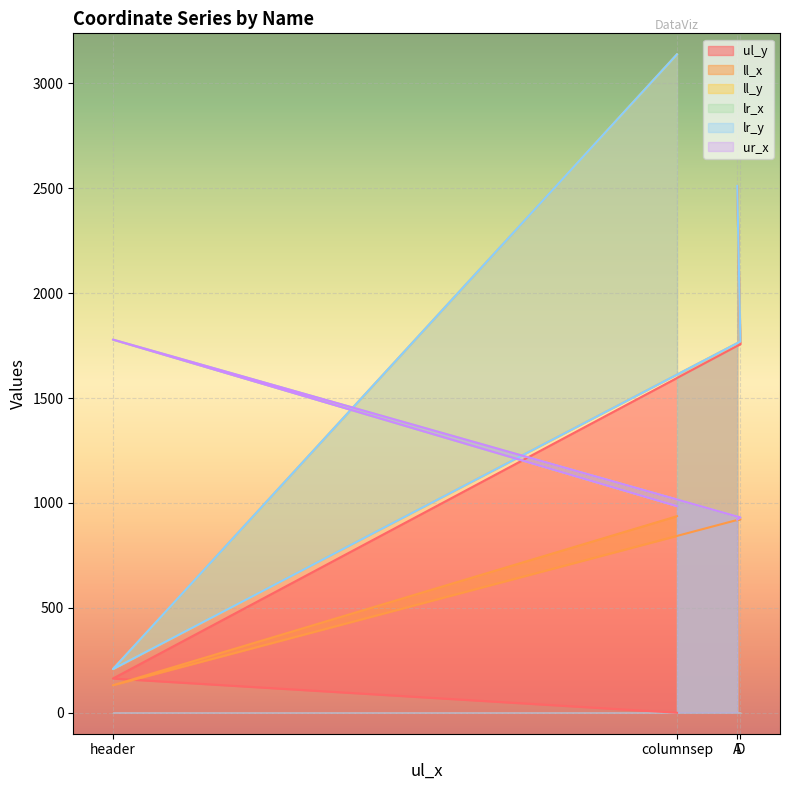

Between which two adjacent categories do ur_x and ll_y first intersect?

columnsep and header